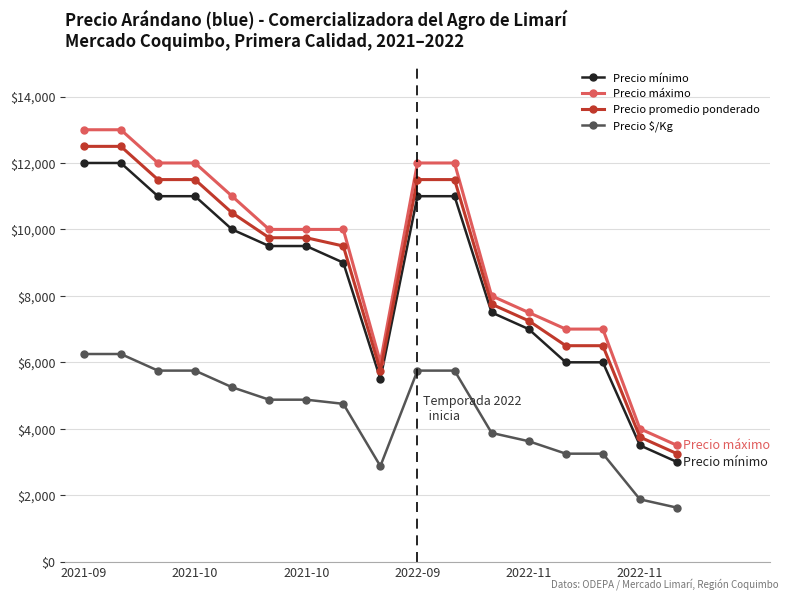

What are all the series names shown in the legend?

Precio mínimo, Precio máximo, Precio promedio ponderado, Precio $/Kg